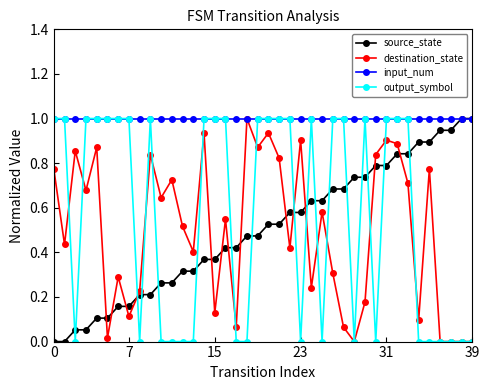

Which series has the largest total across all categories?

input_num